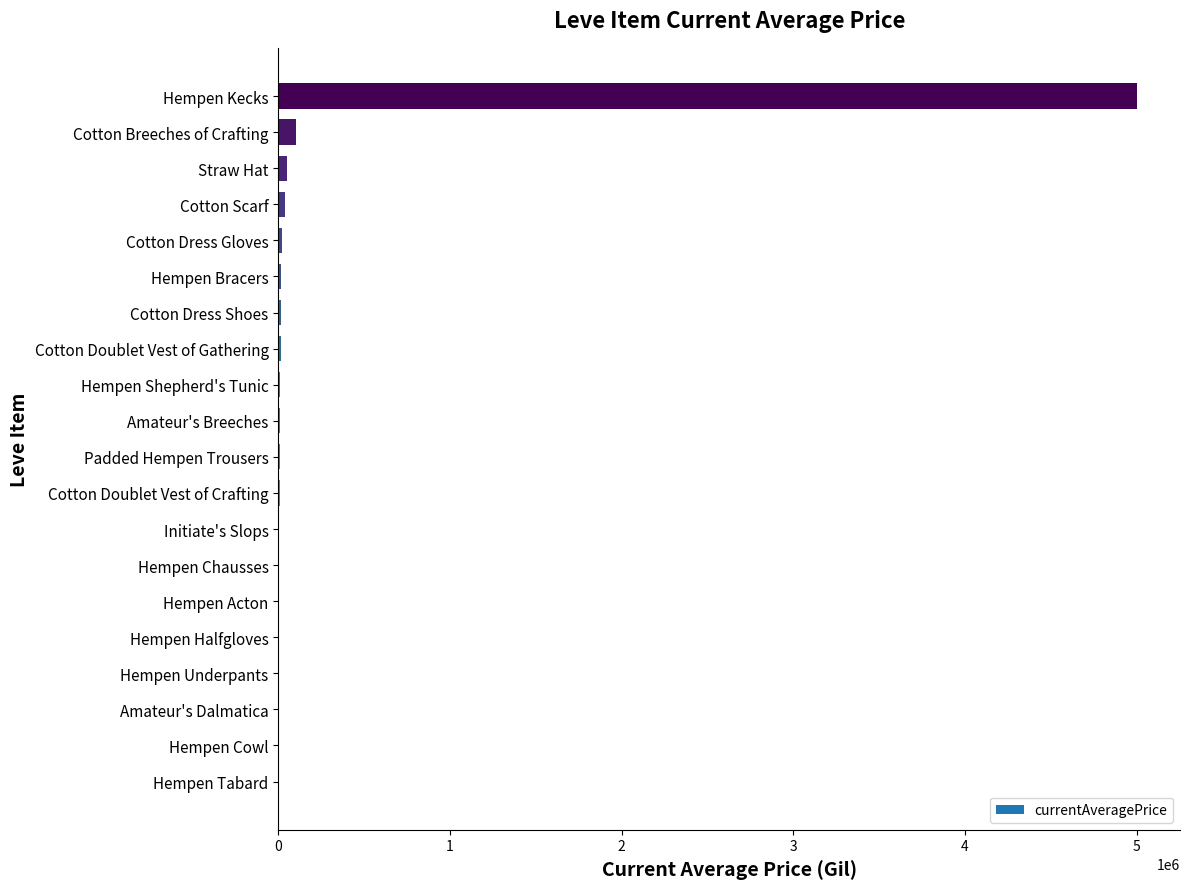

What is the maximum value shown in the chart?

5003000